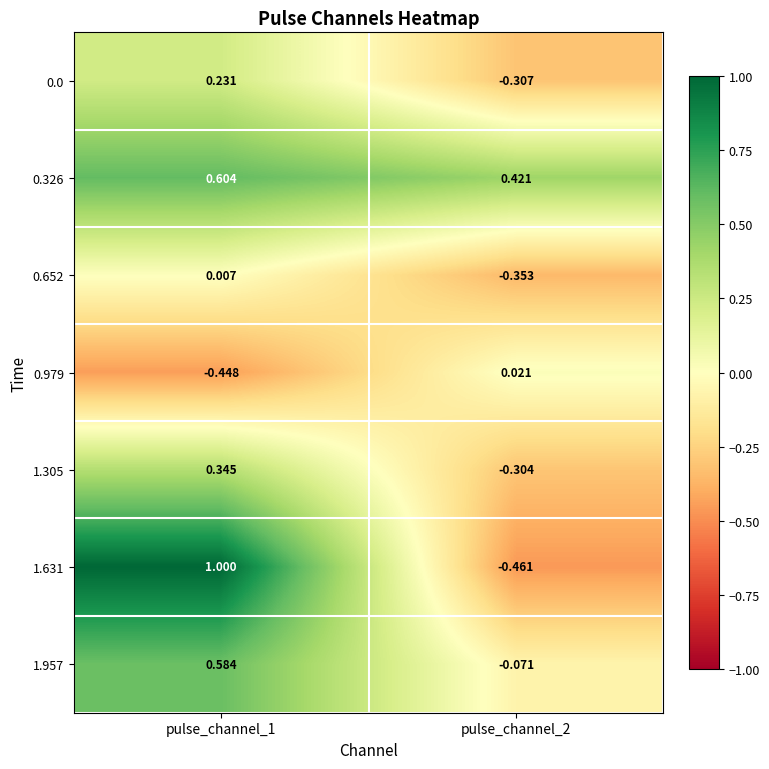

Is the value of 0.0 at pulse_channel_2 greater than the value of 0.652 at pulse_channel_1?

No